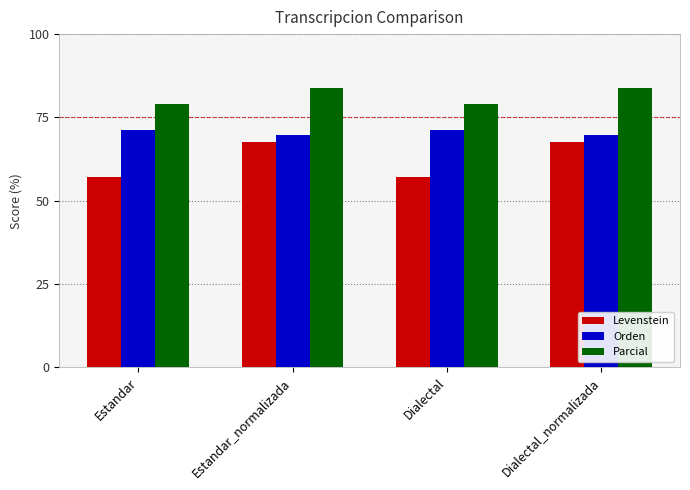

What is the minimum value for Levenstein?

57.1